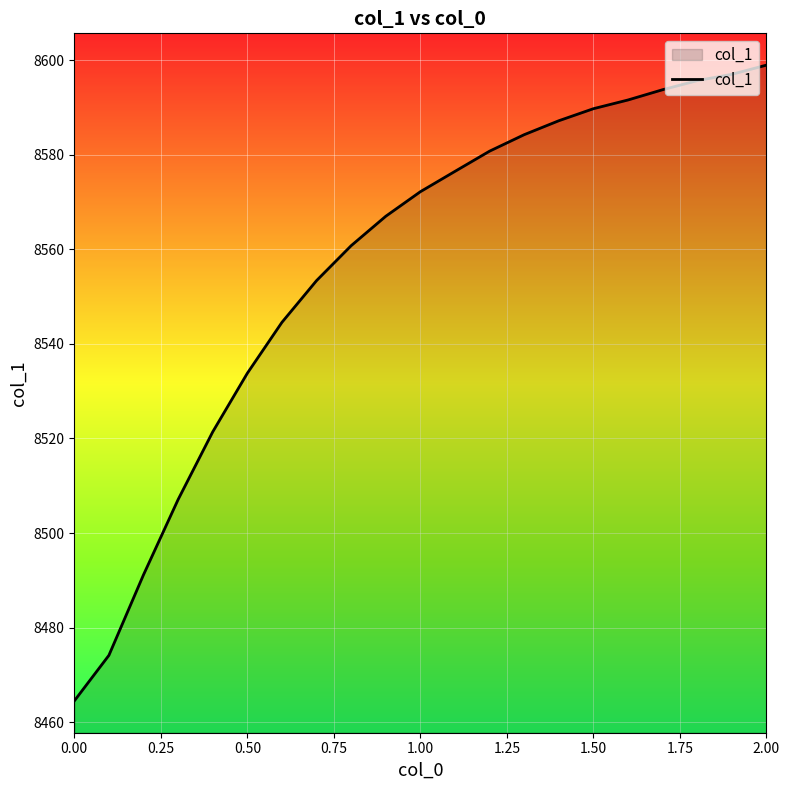

What is the greatest value displayed?

8598.9